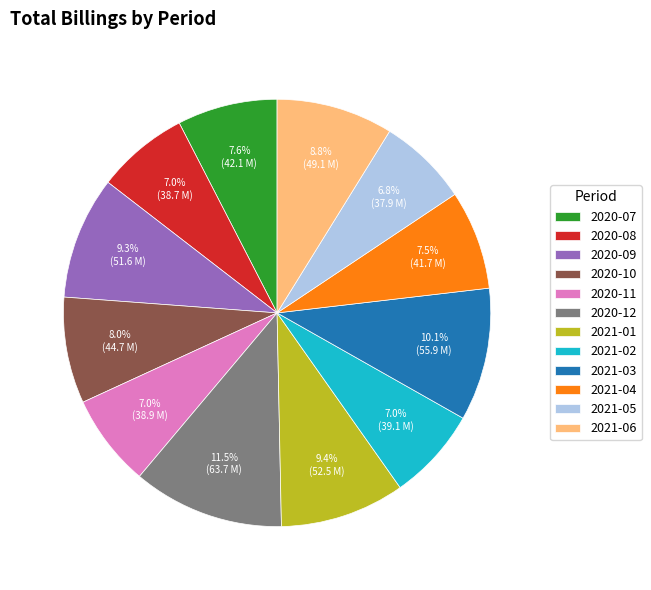

What percentage is NOT represented by 2021-01?

90.6%